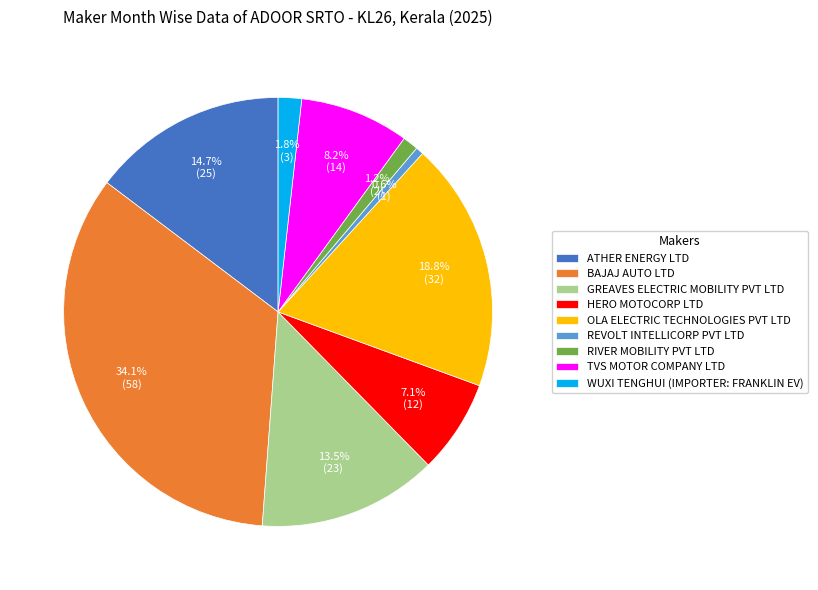

Which has a higher value, WUXI TENGHUI (IMPORTER: FRANKLIN EV) or TVS MOTOR COMPANY LTD?

TVS MOTOR COMPANY LTD